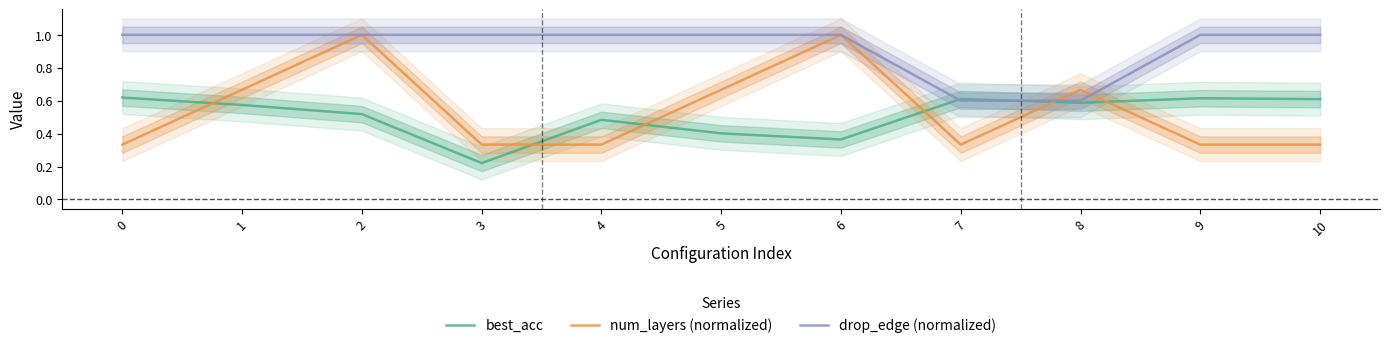

True or false: best_acc has a value of 0.8 at 2.

False